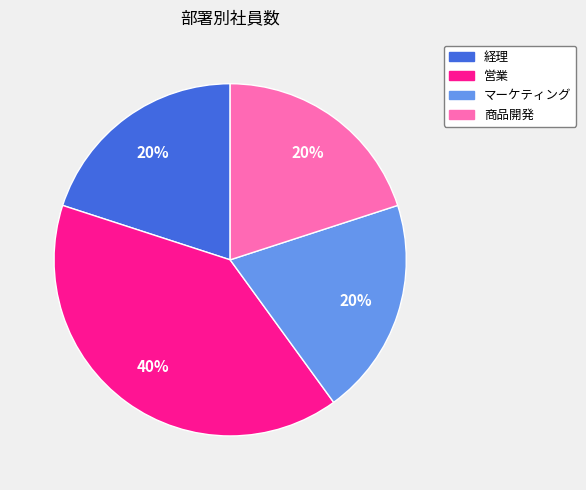

Which category has the biggest portion of the pie?

営業